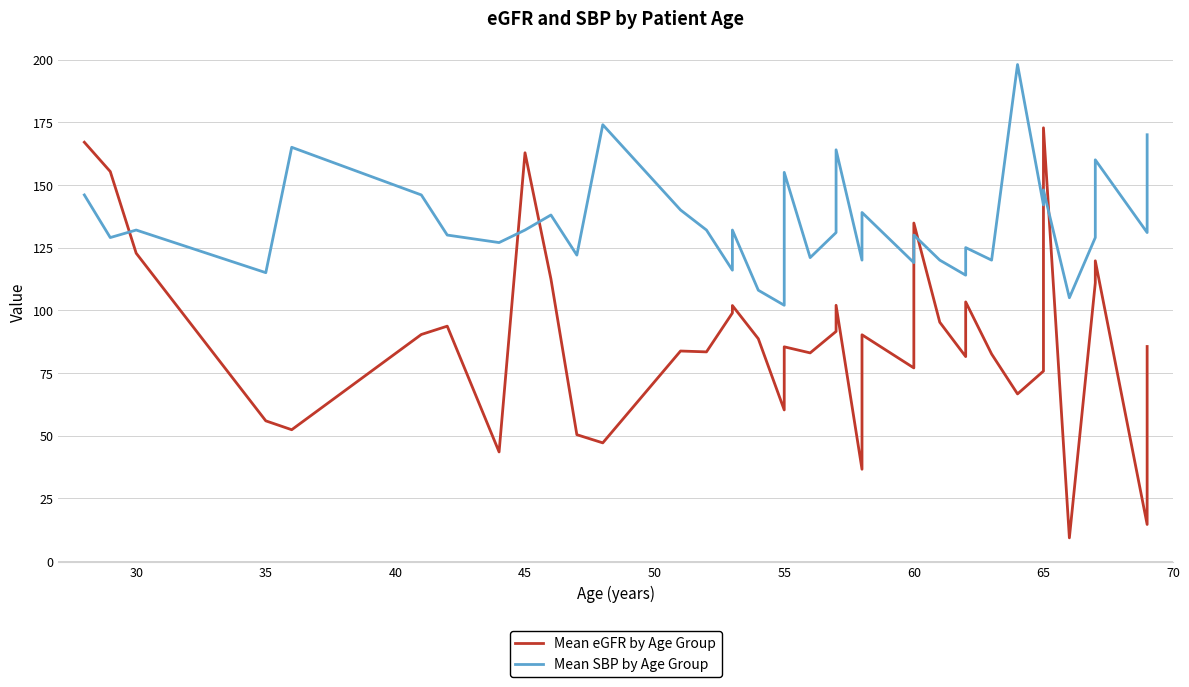

In Mean SBP by Age Group, how many points are higher than both neighbors (excluding endpoints)?

13